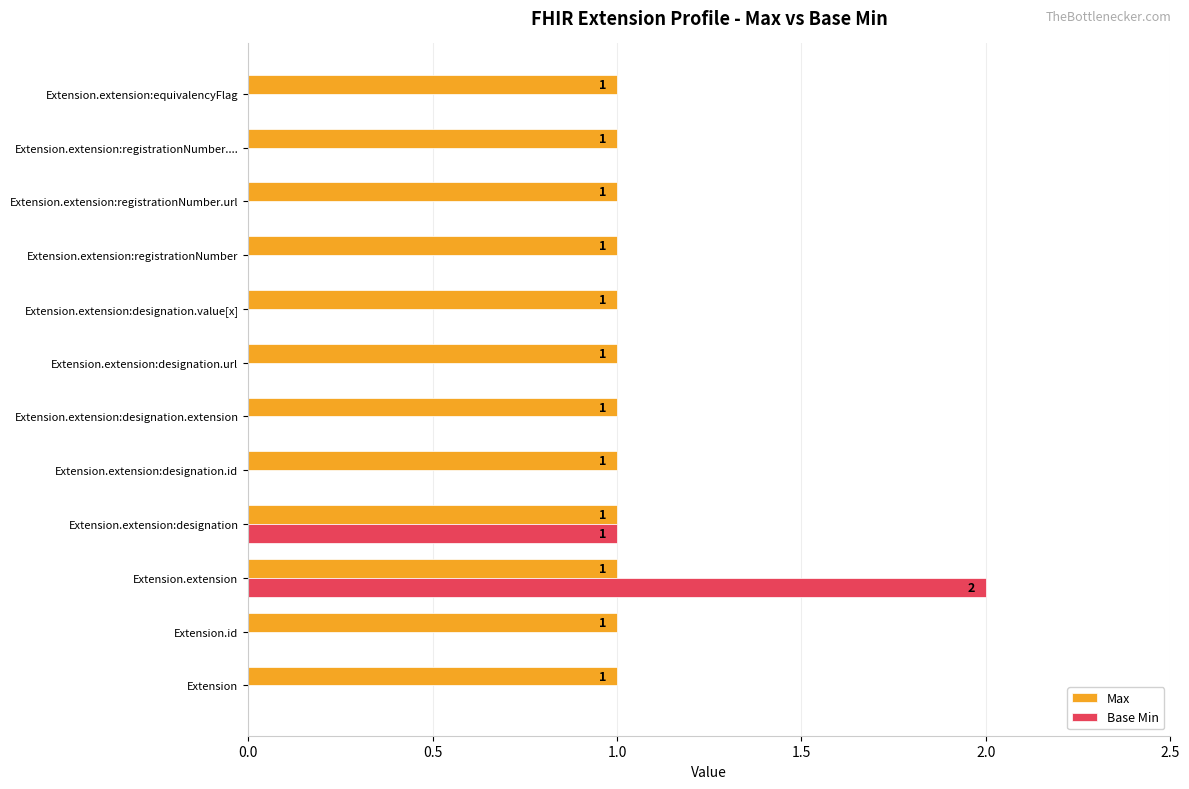

The value of Max at Extension.extension:designation is 1. True or false?

True